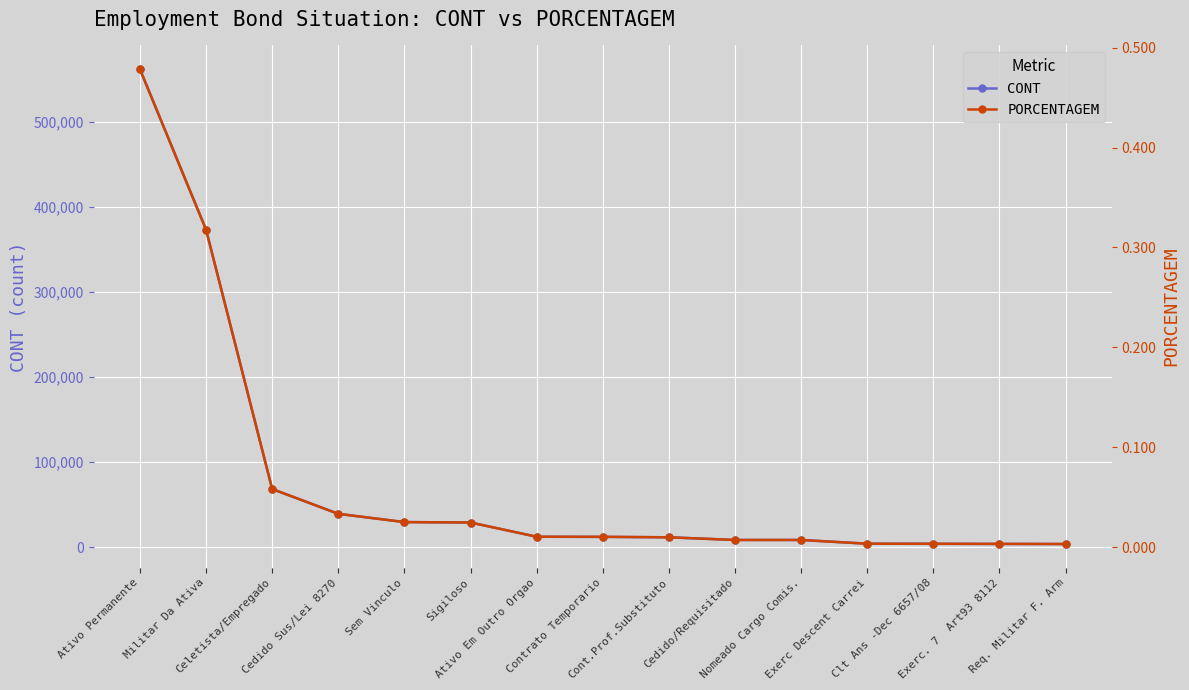

Which series has the largest total across all categories?

CONT